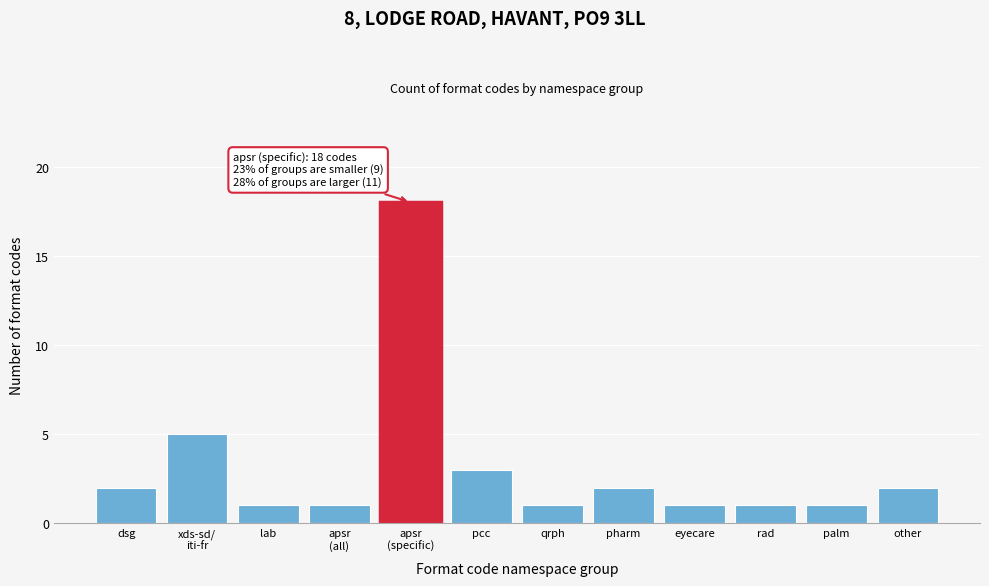

Reading left to right, transcribe all the data shown in this chart.

2	5	1	1	18	3	1	2	1	1	1	2